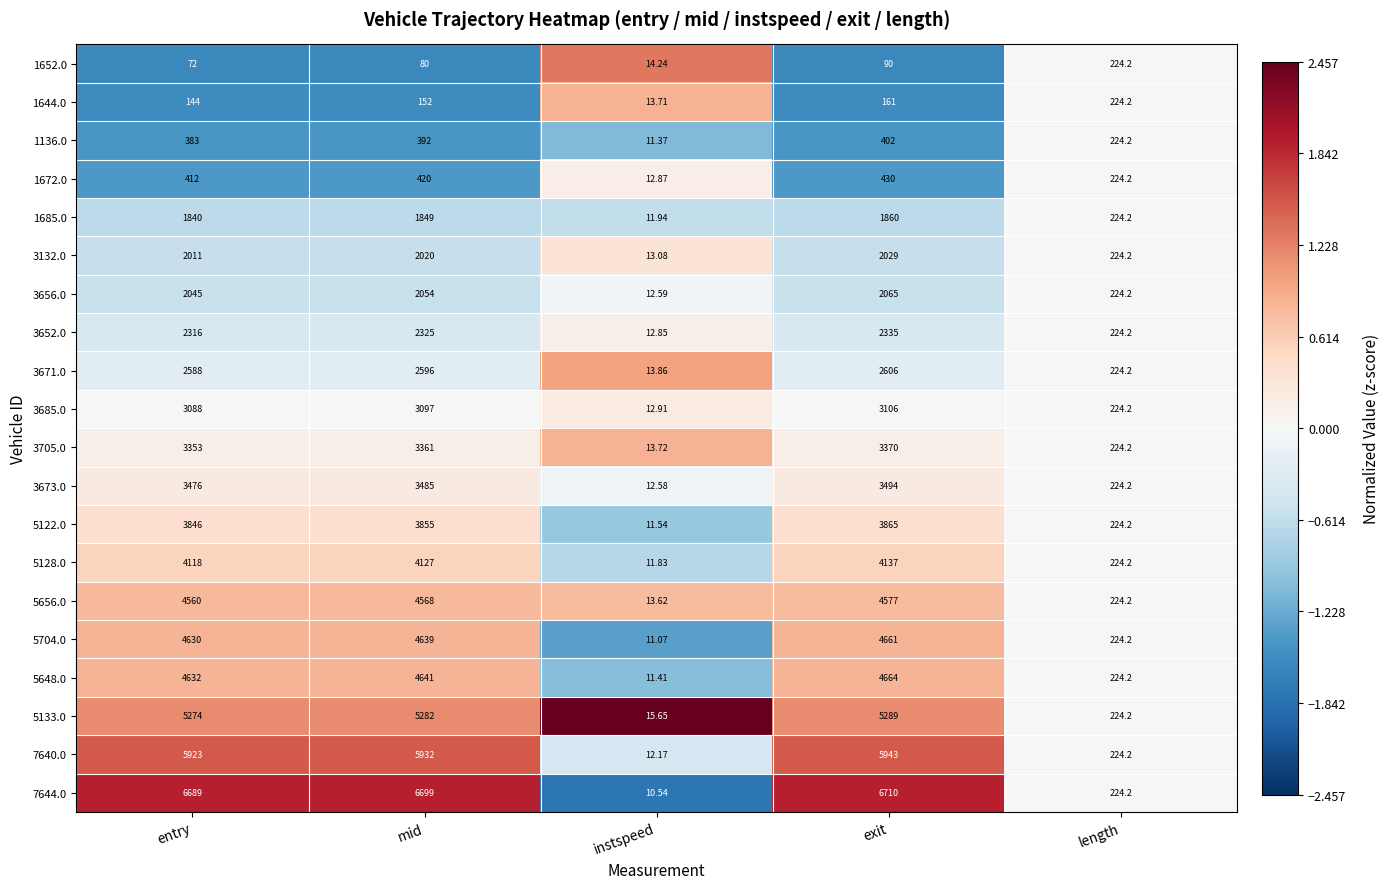

Where is 5704.0 nearest to the value 2336?

length